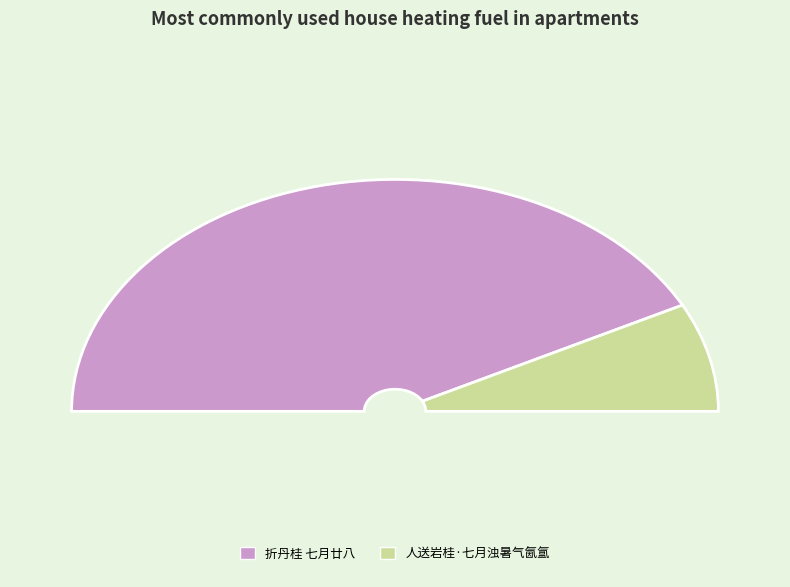

Is the sum of 人送岩桂·七月浊暑气氤氲 and 折丹桂 七月廿八 greater than half?

Yes